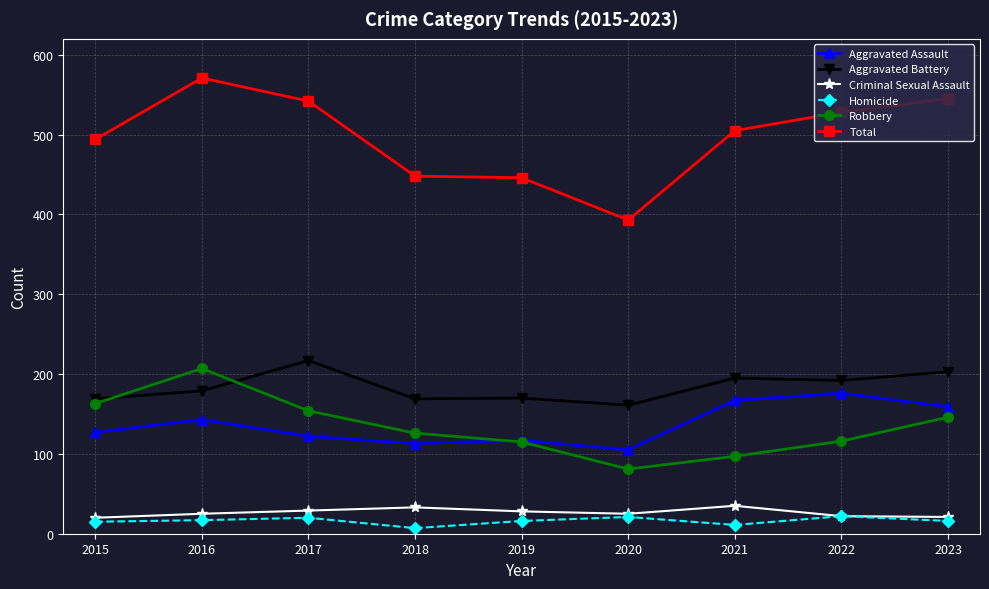

What are all the series names shown in the legend?

Aggravated Assault, Aggravated Battery, Criminal Sexual Assault, Homicide, Robbery, Total